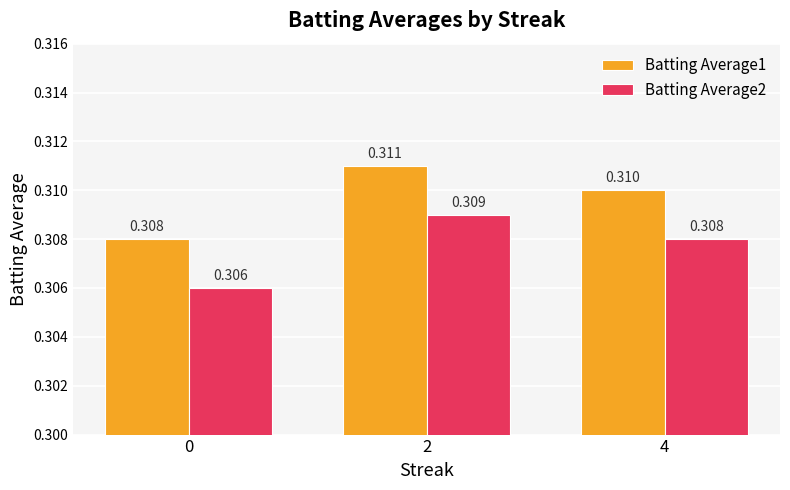

What are all the series names shown in the legend?

Batting Average1, Batting Average2